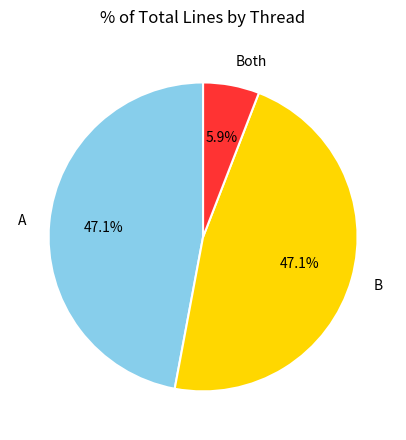

Do Both and A together represent more than half of the pie?

Yes